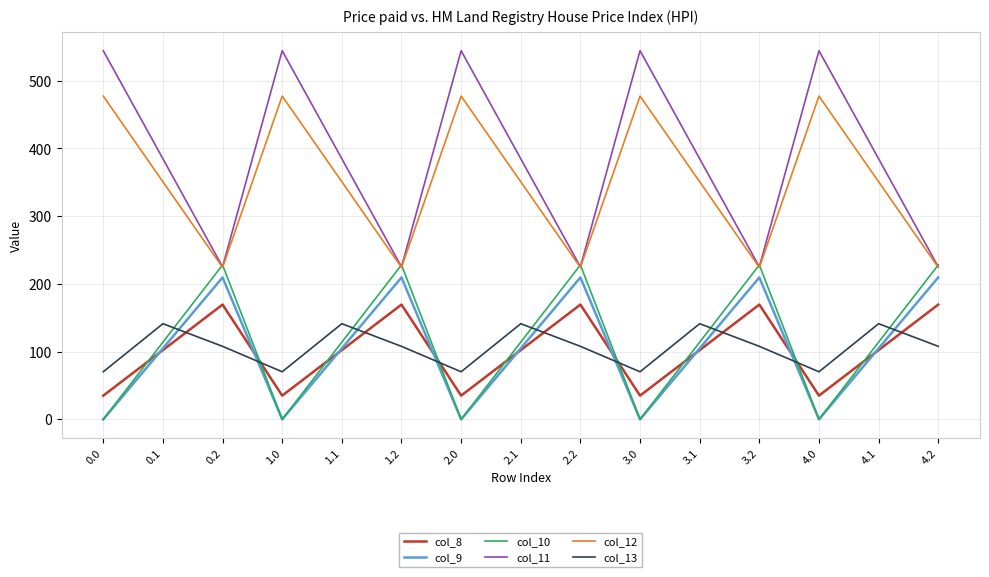

Reading right to left, what are all the values shown in this chart?

col_8: 169.5	102.3	35.0	169.5	102.3	35.0	169.5	102.3	35.0	169.5	102.3	35.0	169.5	102.3	35.0
col_9: 209.6	104.8	0.0	209.6	104.8	0.0	209.6	104.8	0.0	209.6	104.8	0.0	209.6	104.8	0.0
col_10: 228.0	114.0	0.0	228.0	114.0	0.0	228.0	114.0	0.0	228.0	114.0	0.0	228.0	114.0	0.0
col_11: 225.2	384.7	544.3	225.2	384.7	544.3	225.2	384.7	544.3	225.2	384.7	544.3	225.2	384.7	544.3
col_12: 224.3	350.8	477.2	224.3	350.8	477.2	224.3	350.8	477.2	224.3	350.8	477.2	224.3	350.8	477.2
col_13: 107.8	141.2	70.2	107.8	141.2	70.2	107.8	141.2	70.2	107.8	141.2	70.2	107.8	141.2	70.2